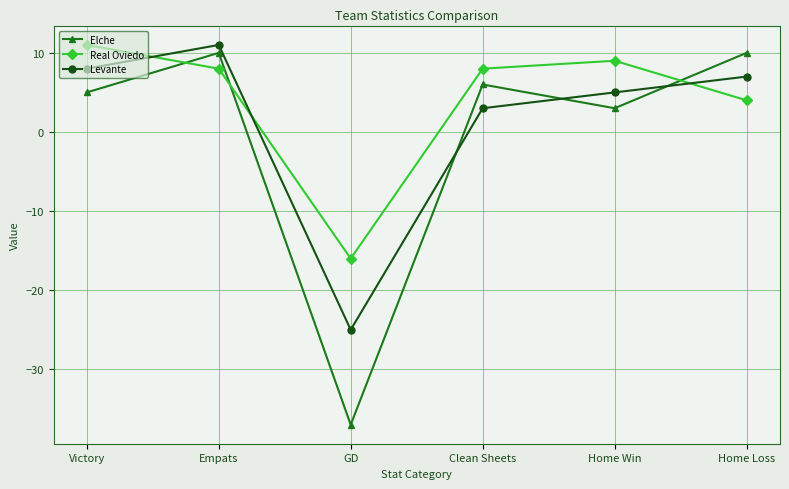

Which series has the largest range (max minus min)?

Elche